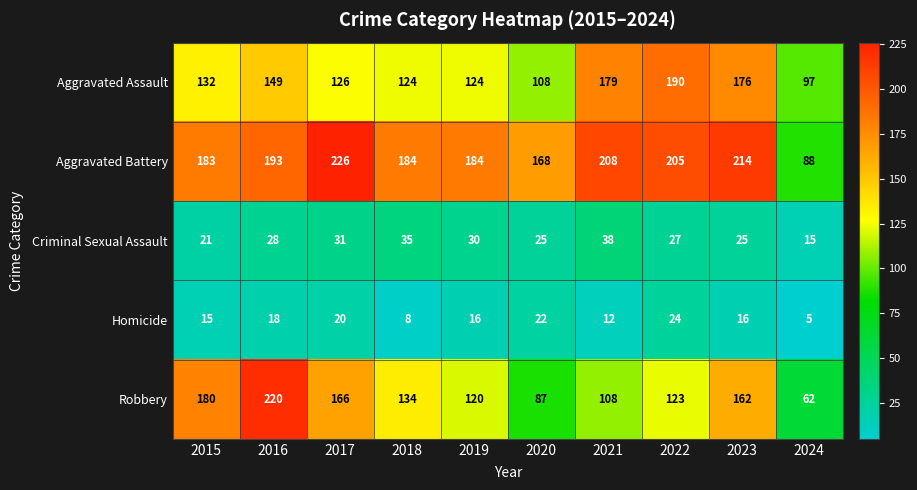

At which category is the sum across all series the highest?

2016